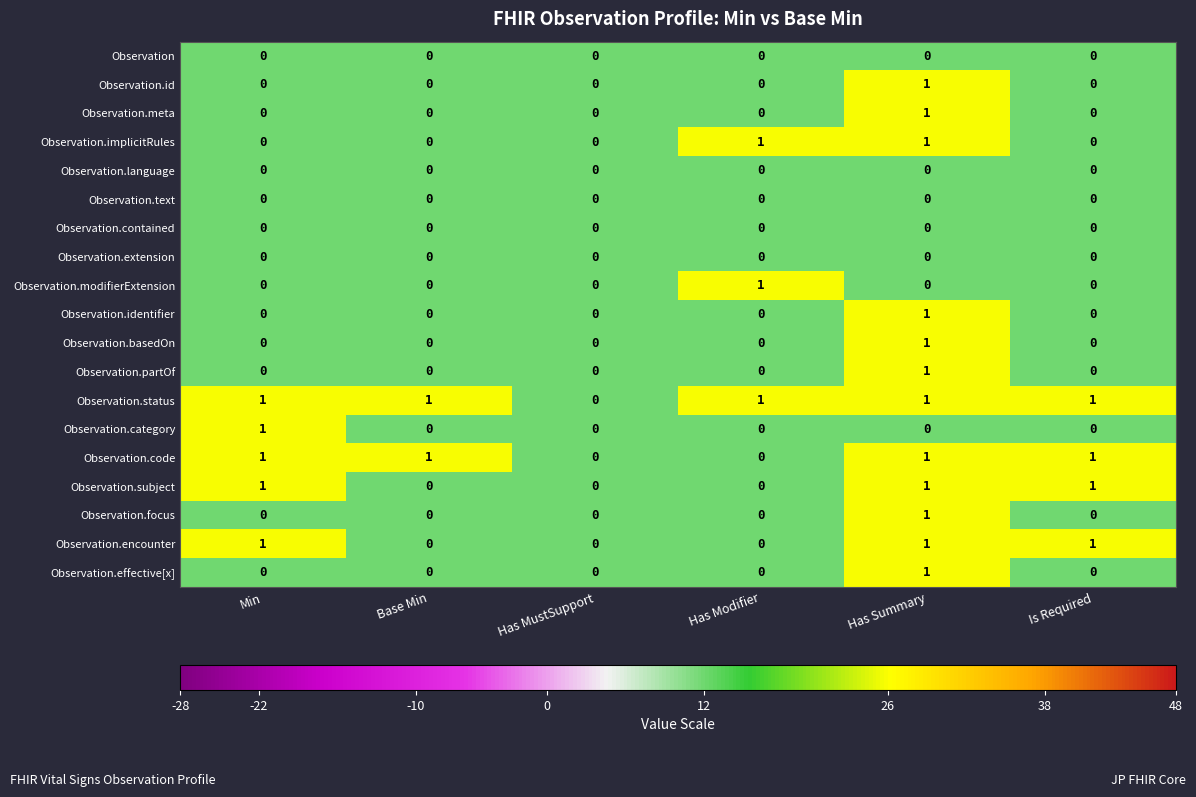

At which category is the sum across all series the highest?

Has Summary